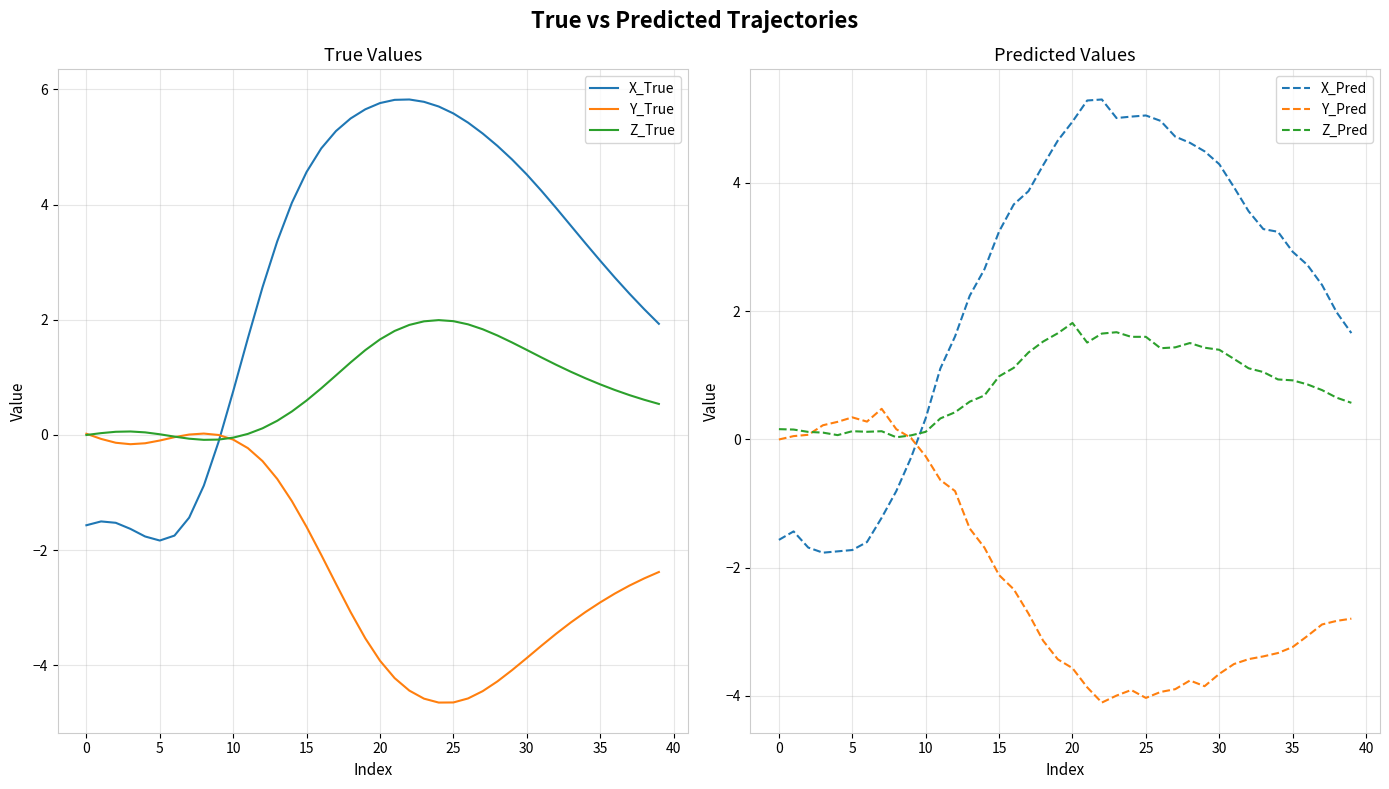

How many values in Z_True are below zero?

6